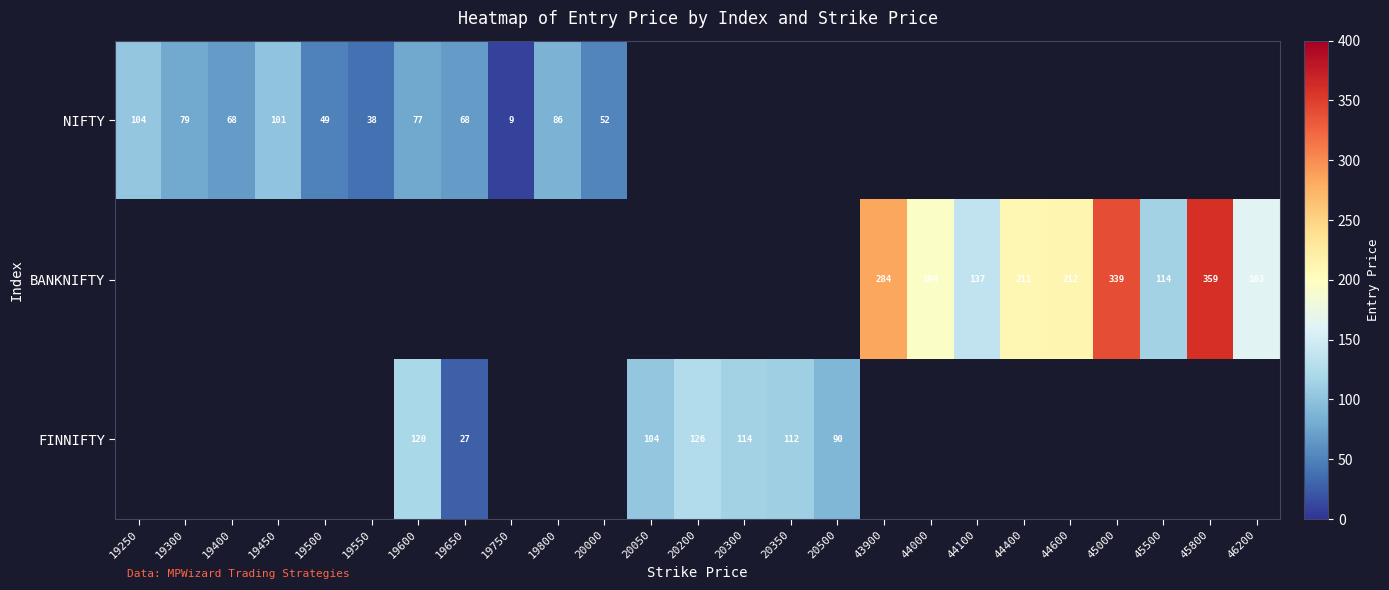

The NIFTY series shows 109.2 at 19300. True or false?

False